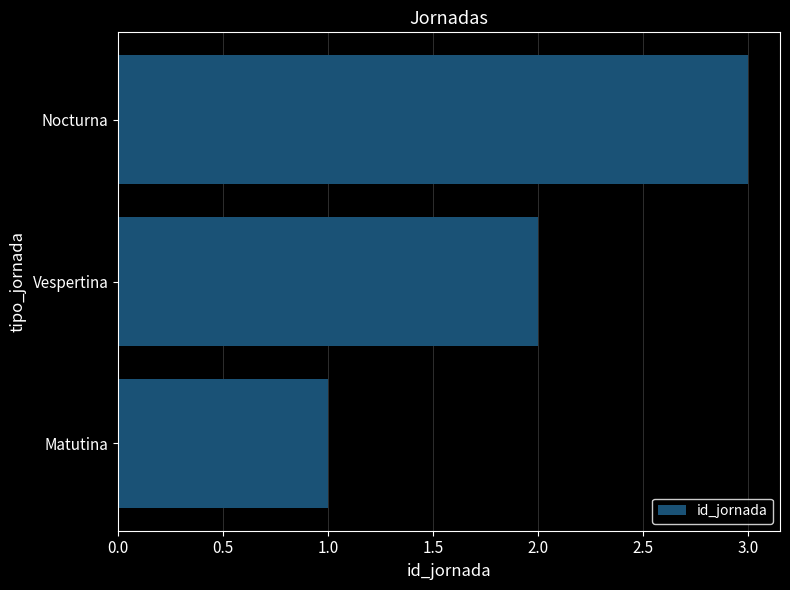

At which label is the value closest to 2?

Vespertina